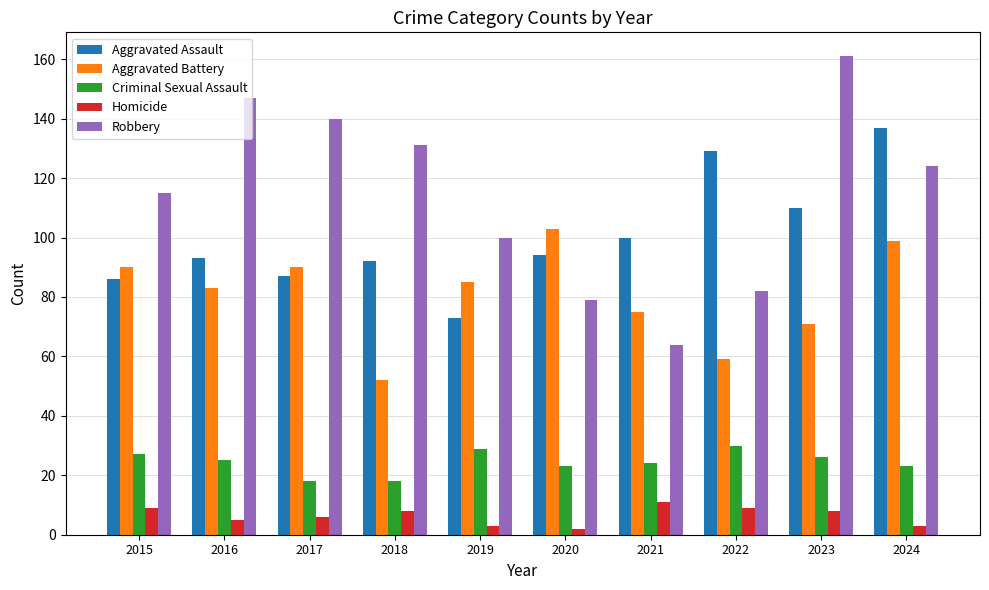

Rank the series by their maximum value, from highest to lowest.

Robbery, Aggravated Assault, Aggravated Battery, Criminal Sexual Assault, Homicide